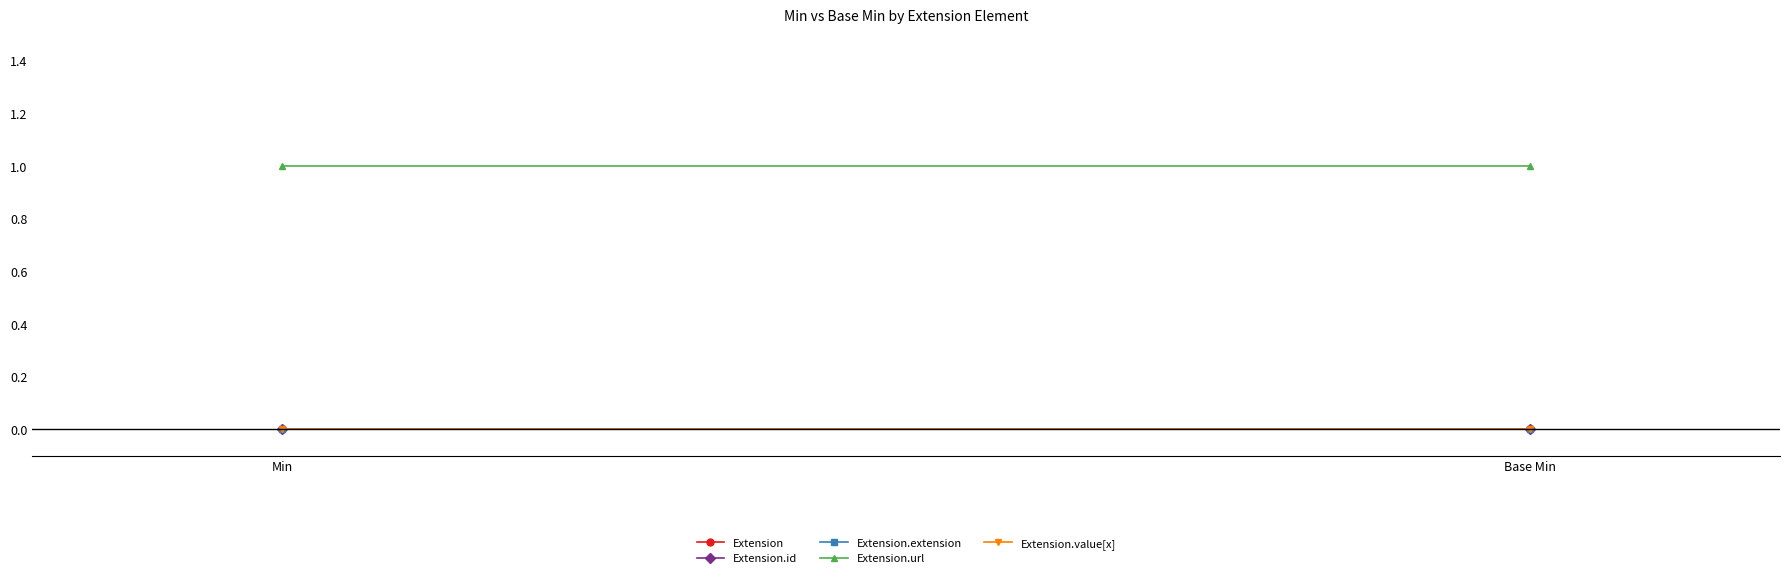

Reading left to right, extract all data points from this chart.

Extension: Min=0	Base Min=0
Extension.id: Min=0	Base Min=0
Extension.extension: Min=0	Base Min=0
Extension.url: Min=1	Base Min=1
Extension.value[x]: Min=0	Base Min=0